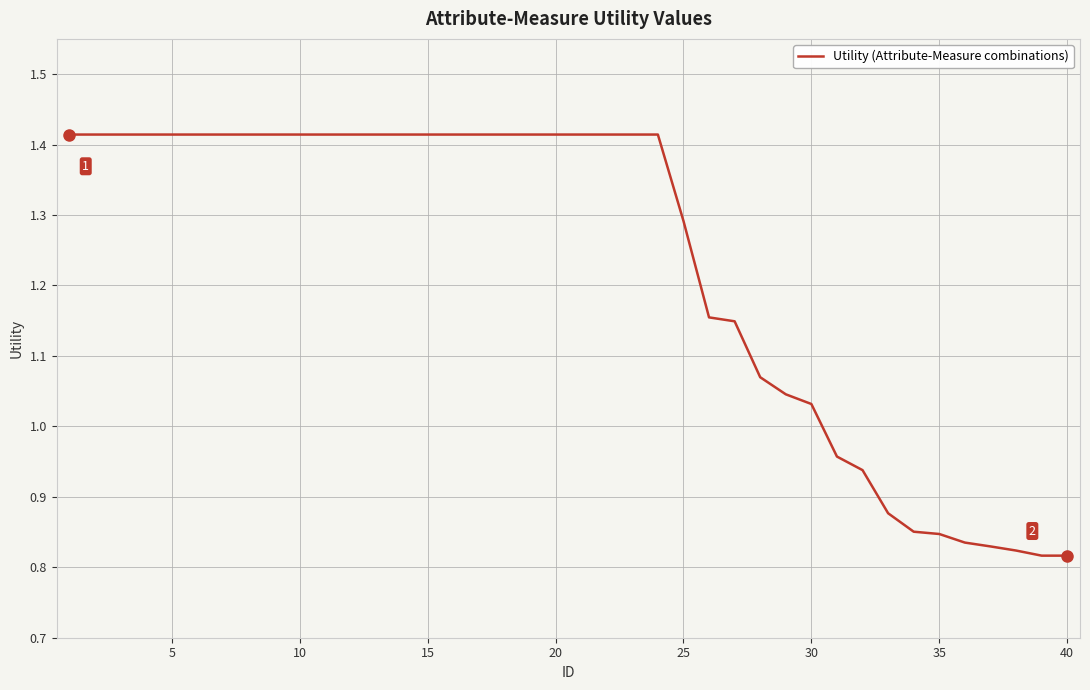

Where is the data nearest to the value 1?

30